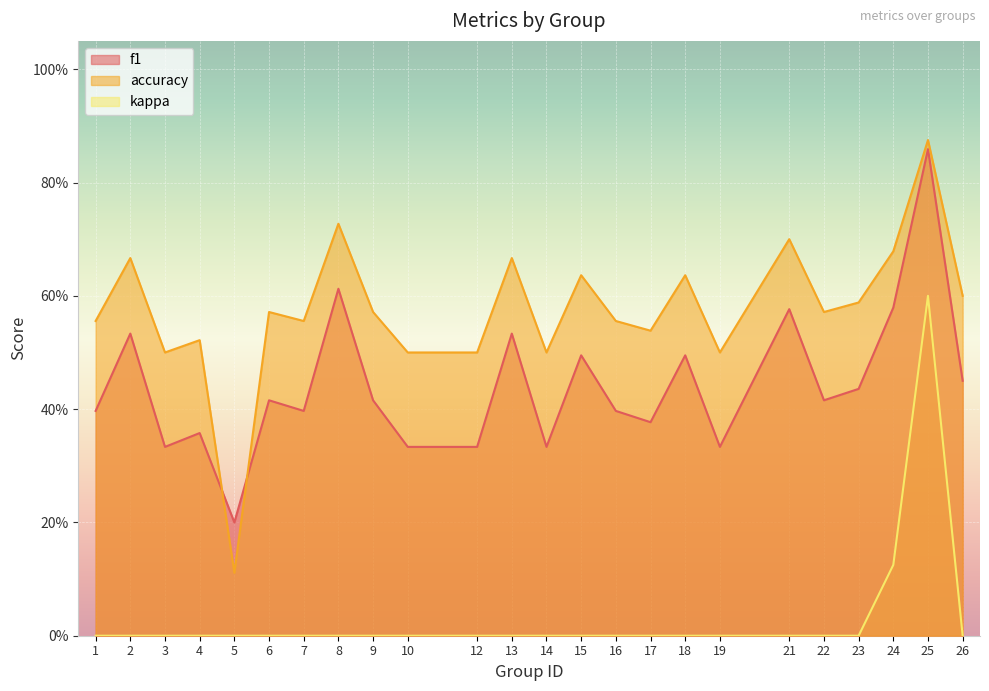

What is the total value across all series at 21?

1.3